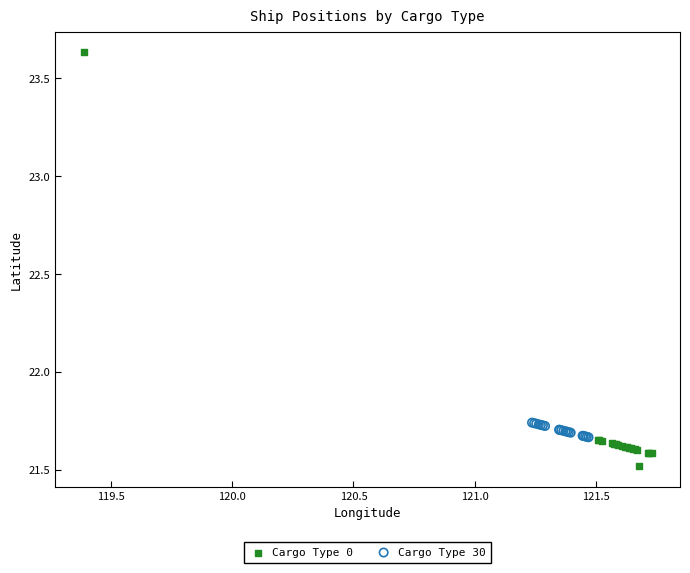

Which series contains the lowest Y value?

Cargo Type 0